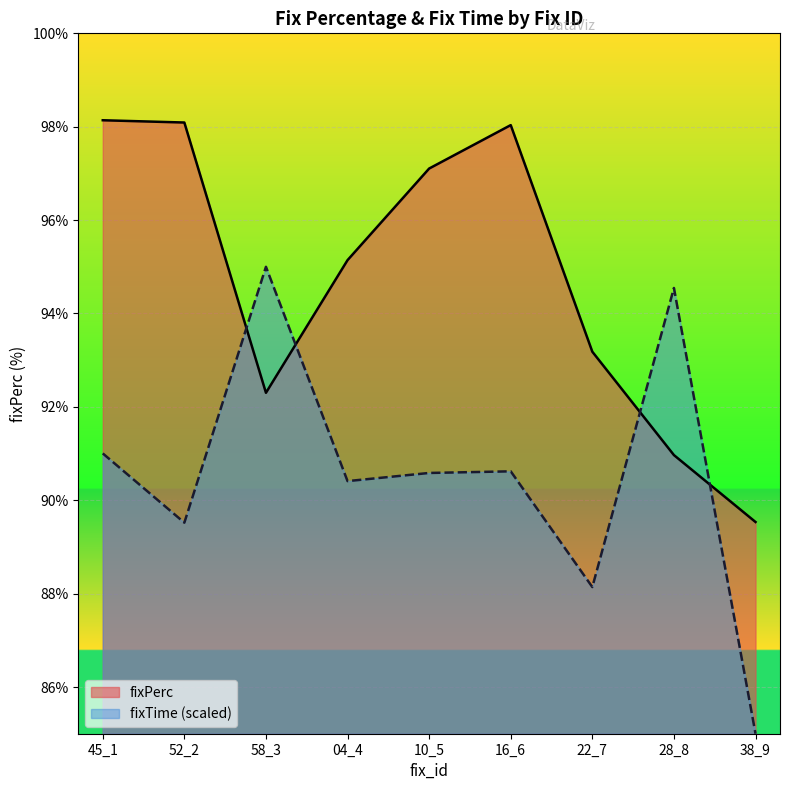

Which has a higher value, 04_4 or 10_5?

10_5